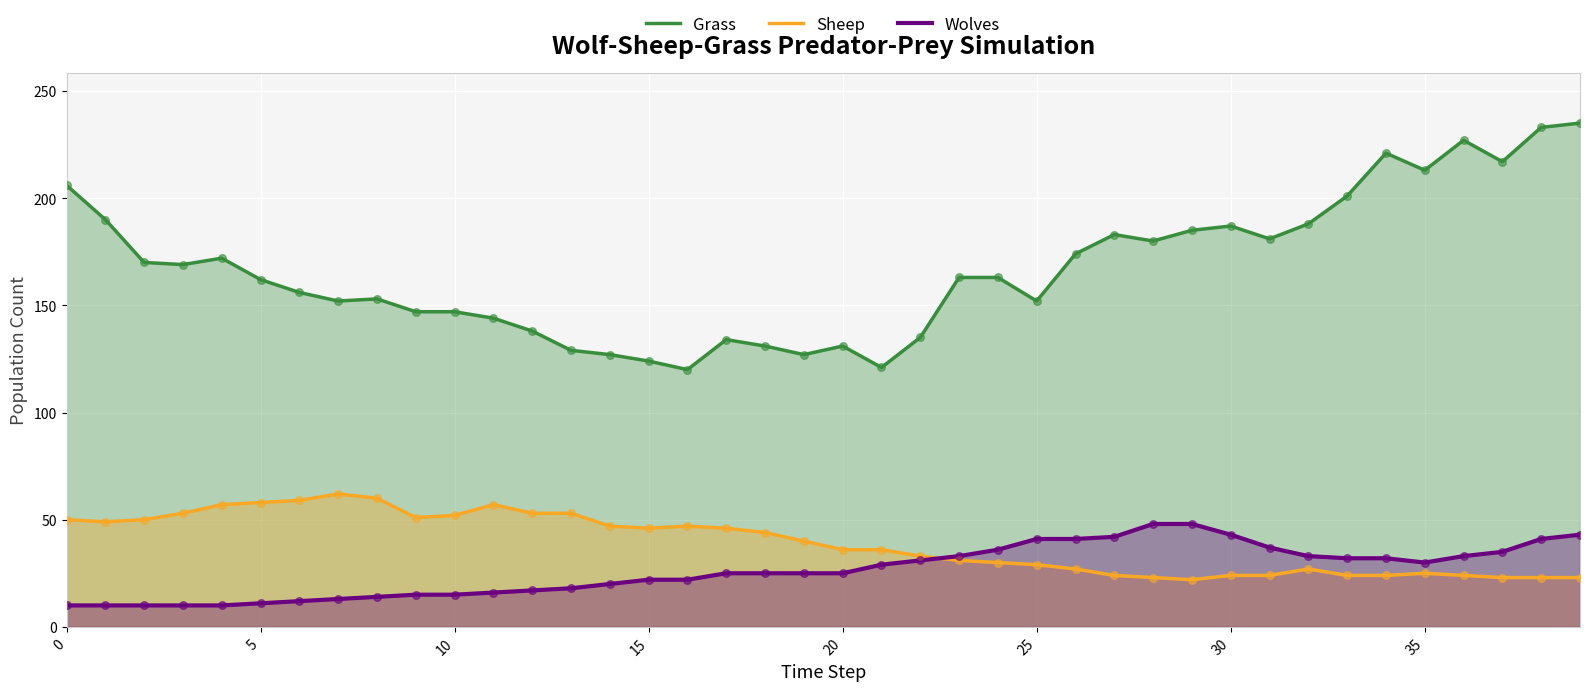

Which series contains the highest Y value?

Grass